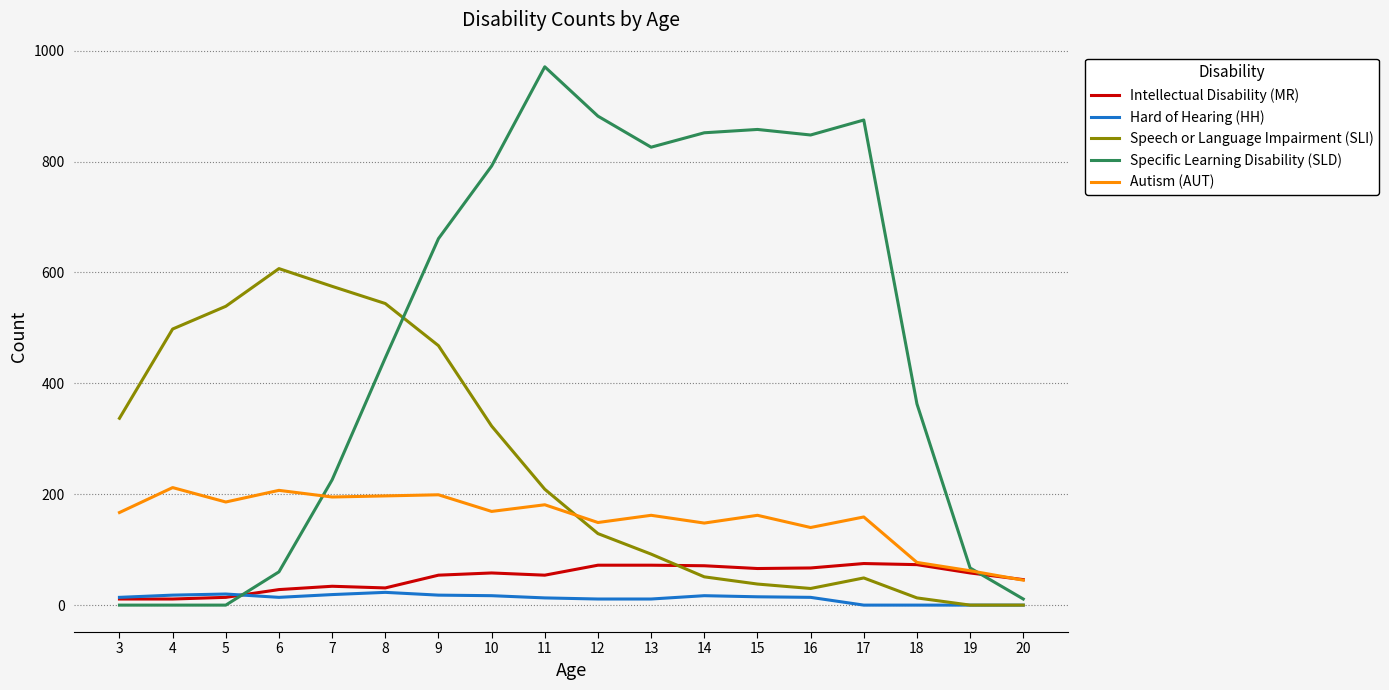

Where do Specific Learning Disability (SLD) and Hard of Hearing (HH) first cross each other?

5 and 6